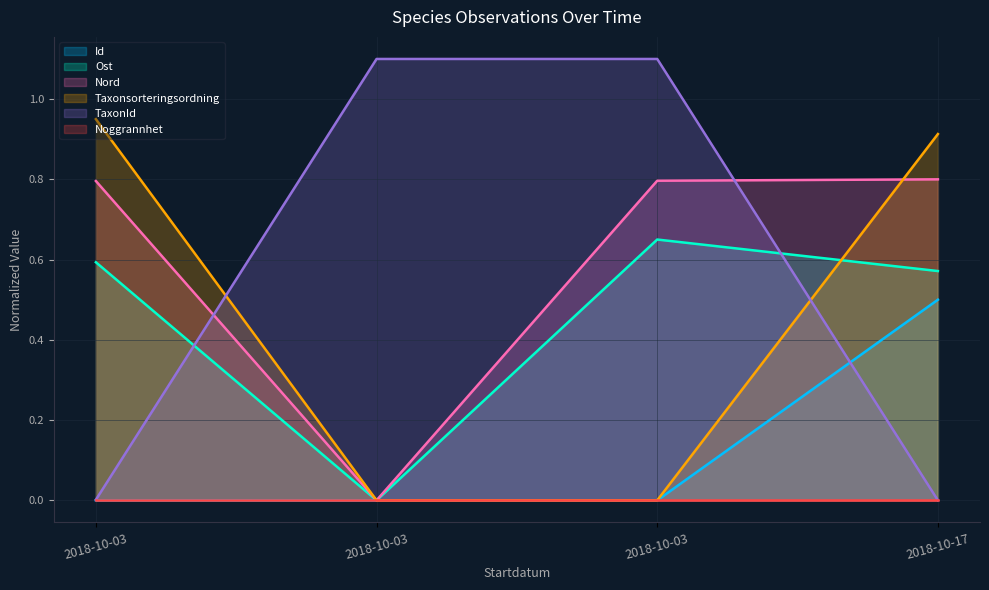

How many times do Id and Taxonsorteringsordning cross each other?

1